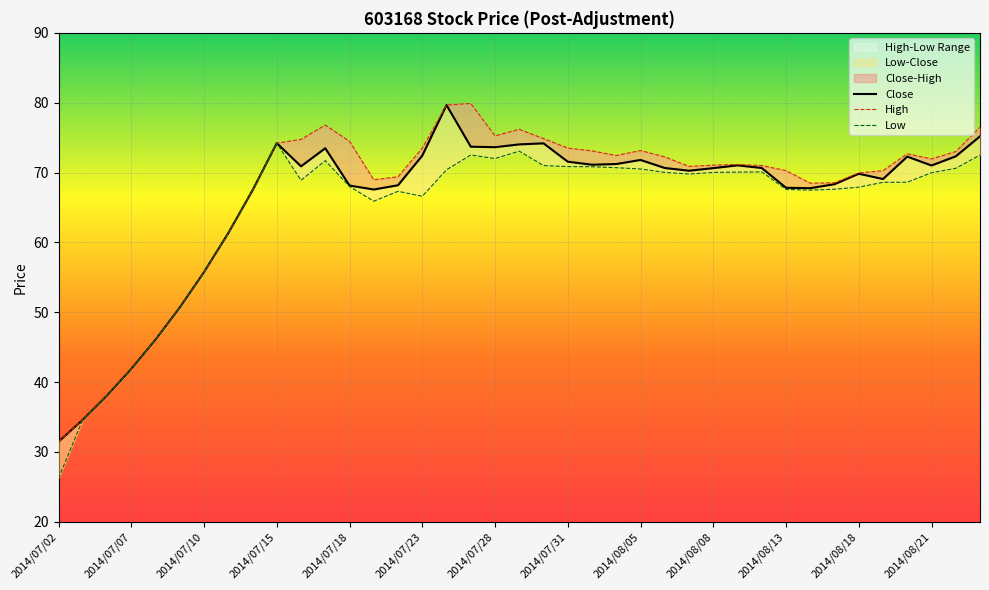

What is the minimum value for Low?

26.2